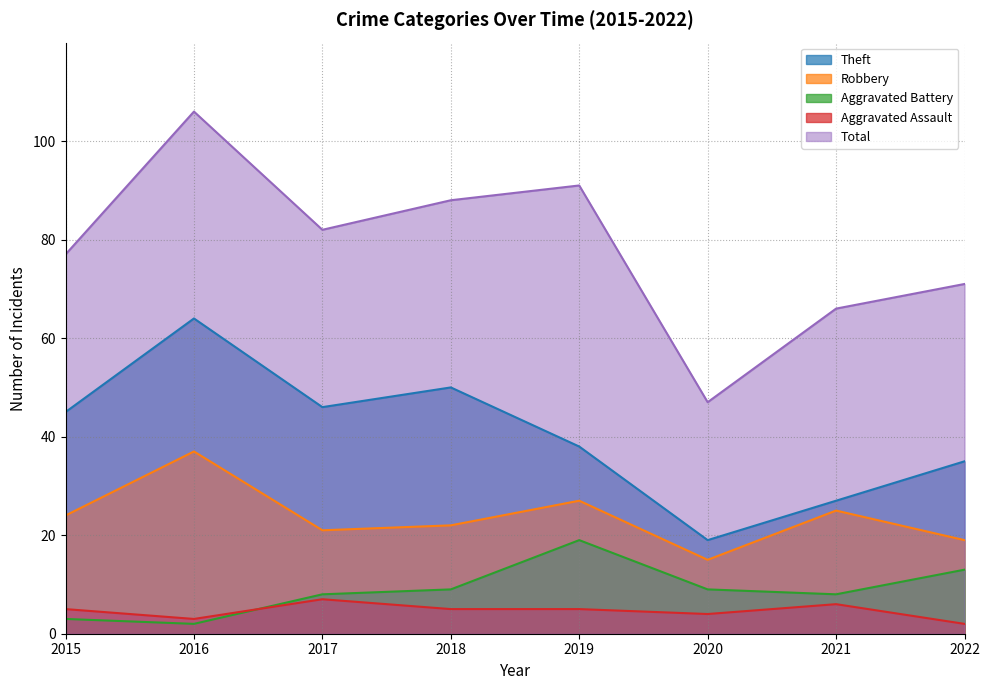

True or false: Aggravated Battery and Theft intersect in this chart.

False